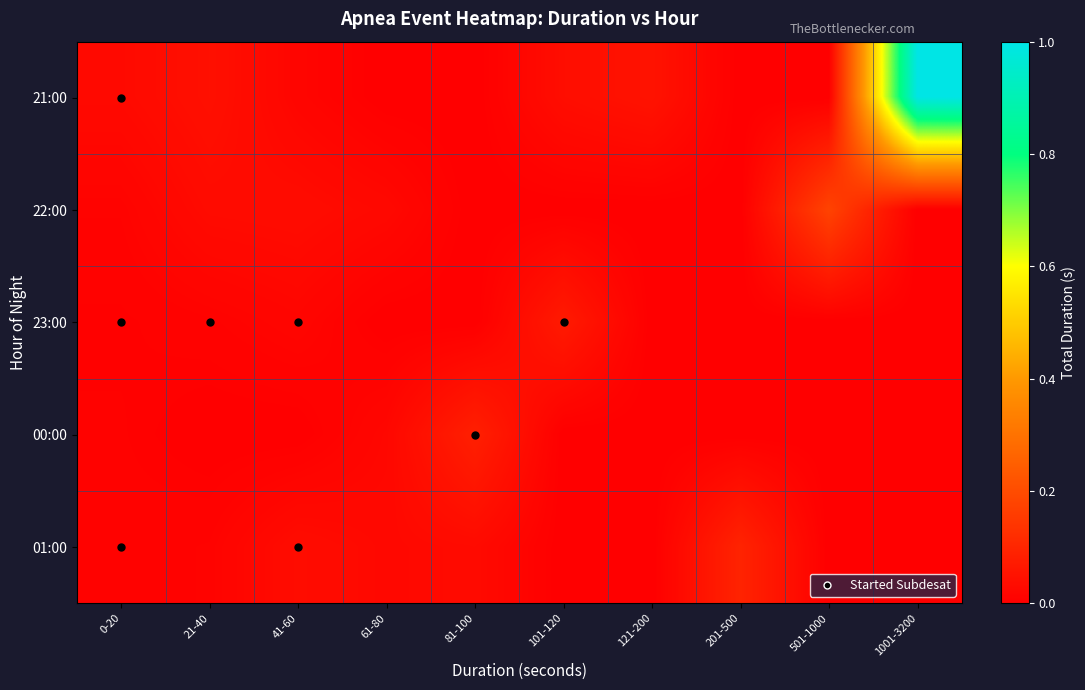

What is the maximum value shown in the chart?

1.0